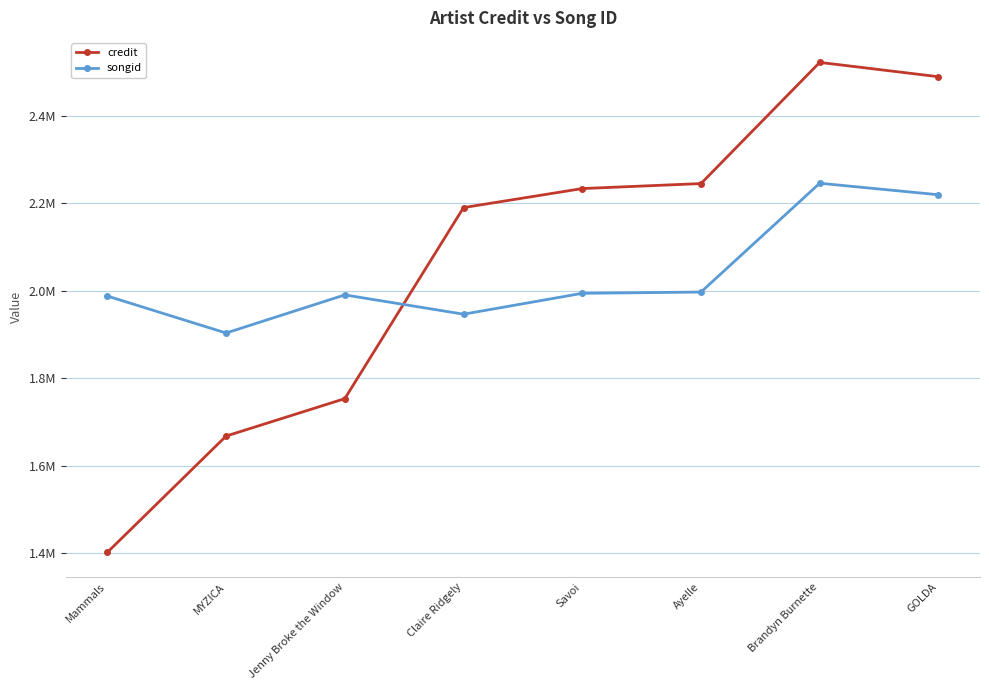

What are all the series names shown in the legend?

credit, songid